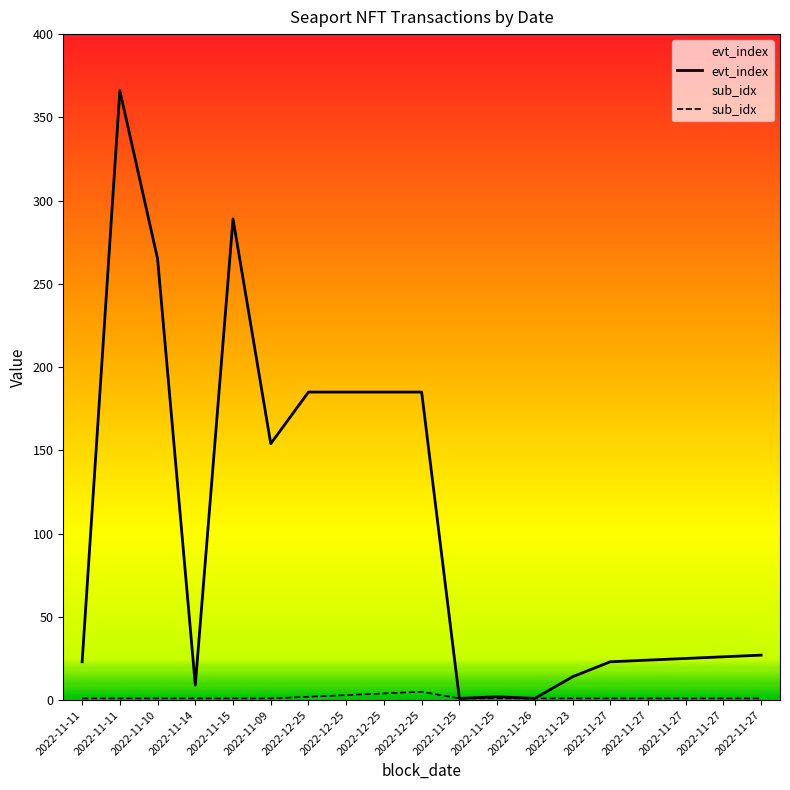

Rank the series at 2022-11-09 from lowest to highest value.

sub_idx, evt_index